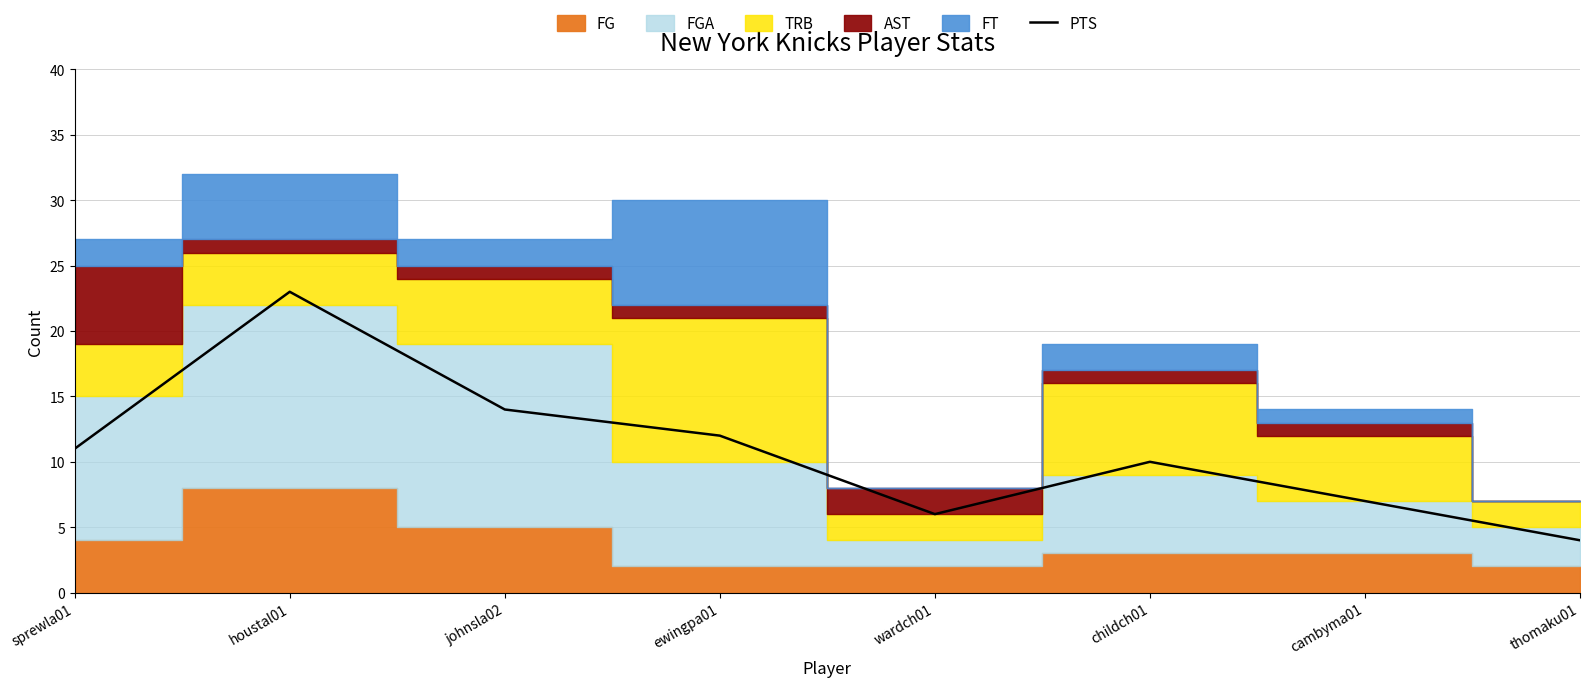

Reading right to left, transcribe all the data shown in this chart.

thomaku01=4	cambyma01=7	childch01=10	wardch01=6	ewingpa01=12	johnsla02=14	houstal01=23	sprewla01=11